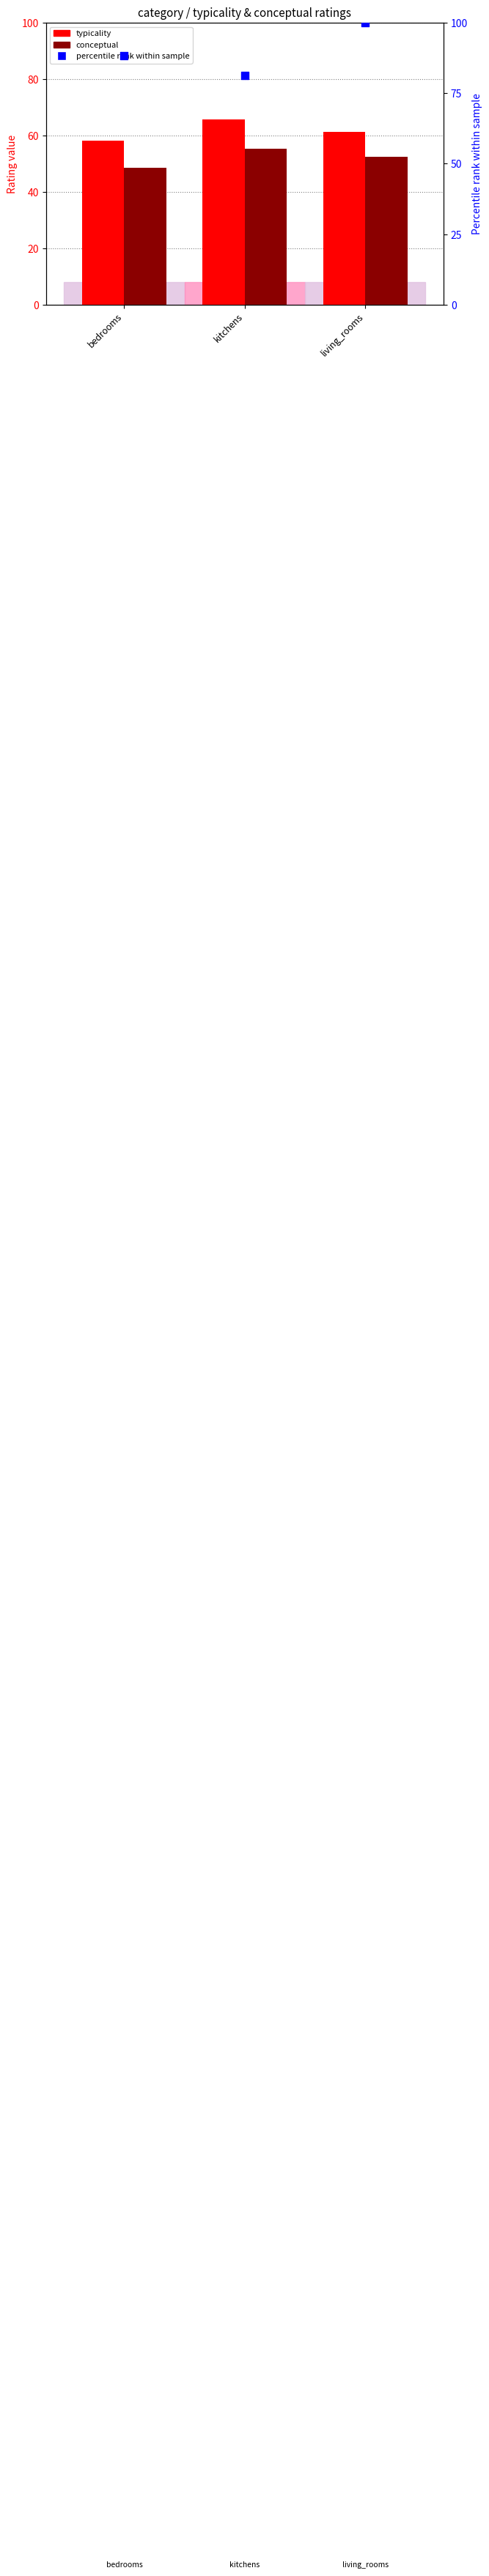

At how many categories does at least one series exceed 59?

3